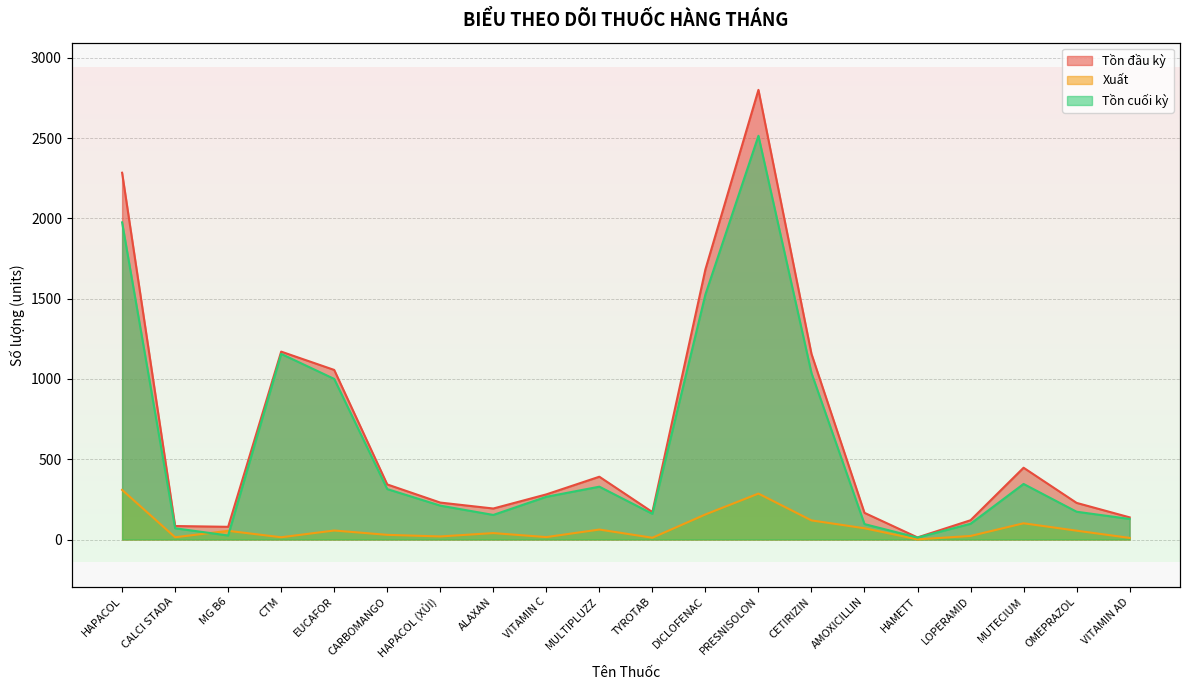

How many values in the Xuất series are below 54?

10